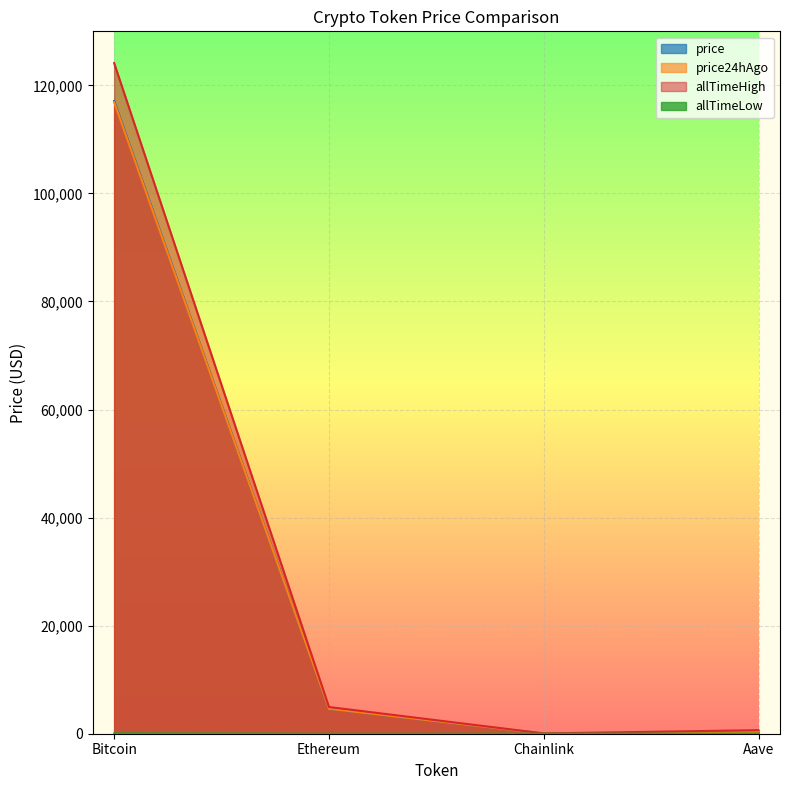

What is the minimum value for allTimeLow?

0.1